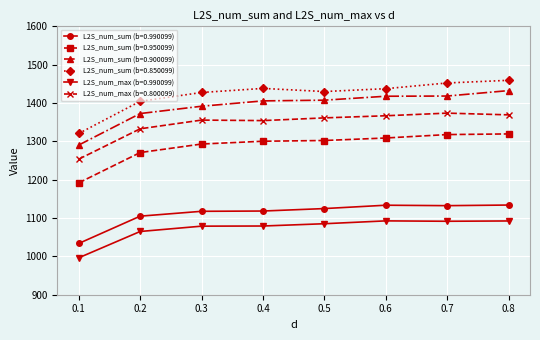

Is it true that L2S_num_sum (b=0.850099) equals 1437.4 at 0.6?

True